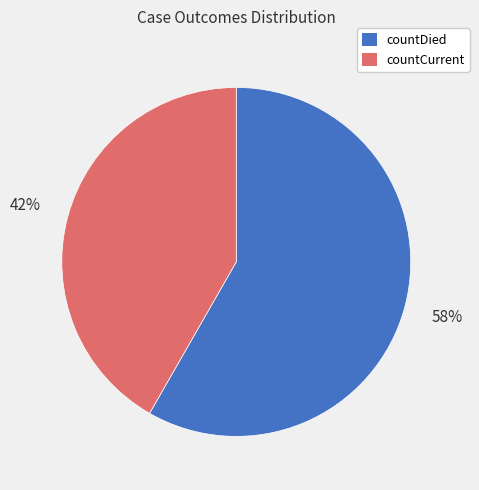

True or false: countCurrent accounts for 42% of the total.

True